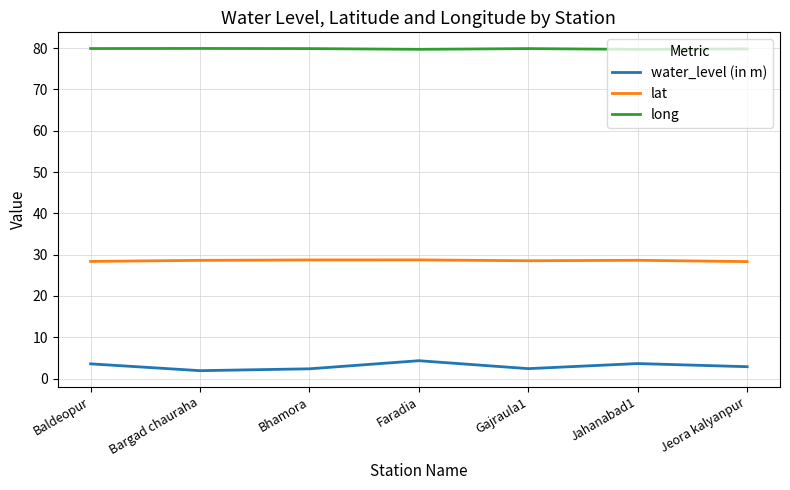

Rank the series at Bargad chauraha from lowest to highest value.

water_level (in m), lat, long